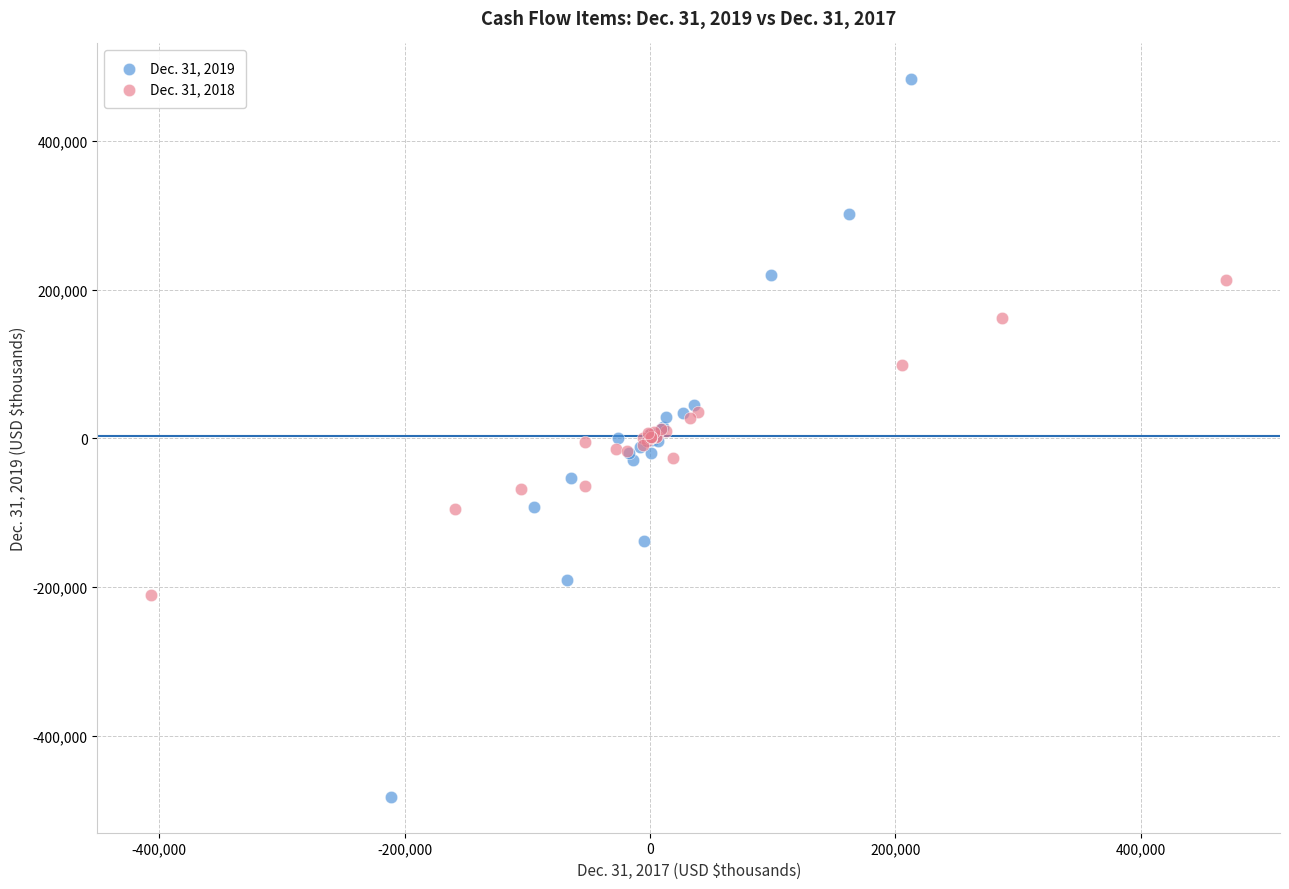

Which series contains the highest Y value?

Dec. 31, 2019